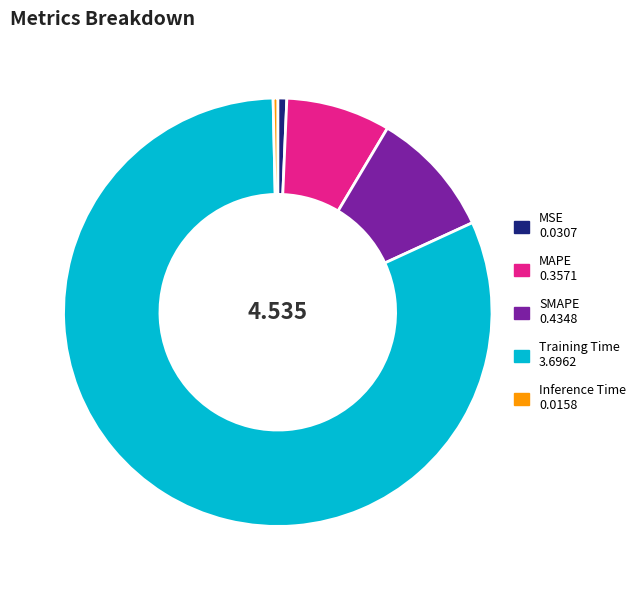

Which category has the biggest portion of the pie?

Training Time